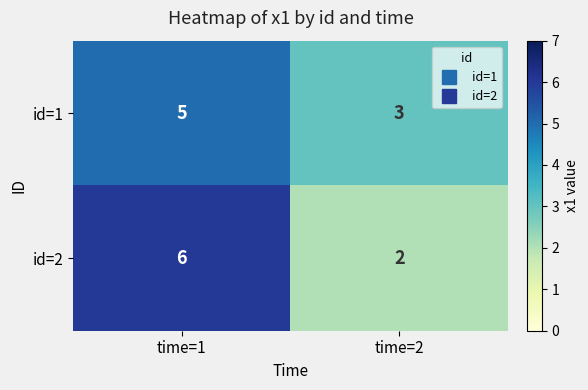

What is the sum of the id=1 values at time=1 and time=2?

8